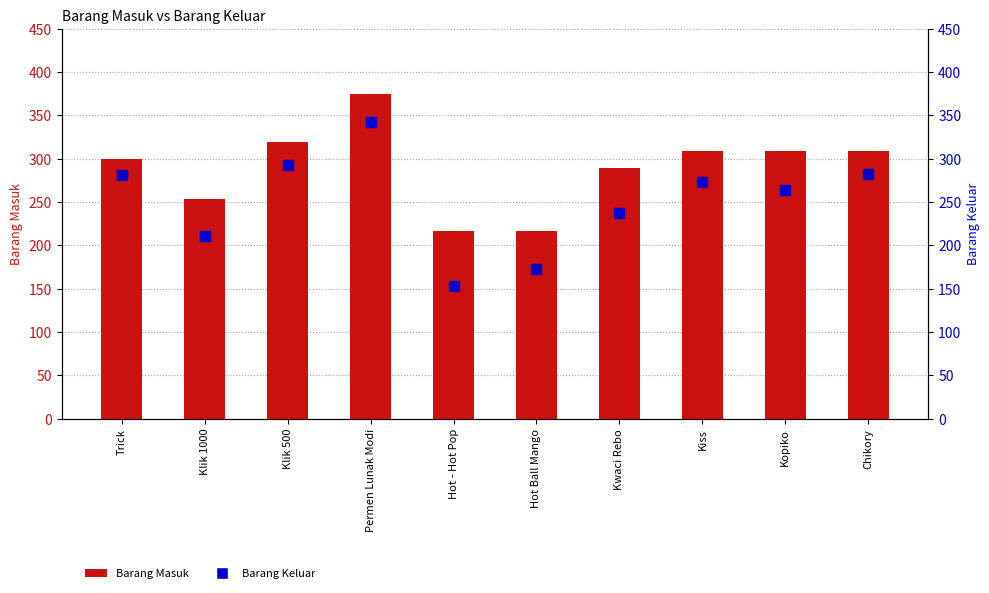

What are all the series names shown in the legend?

Barang Masuk, Barang Keluar